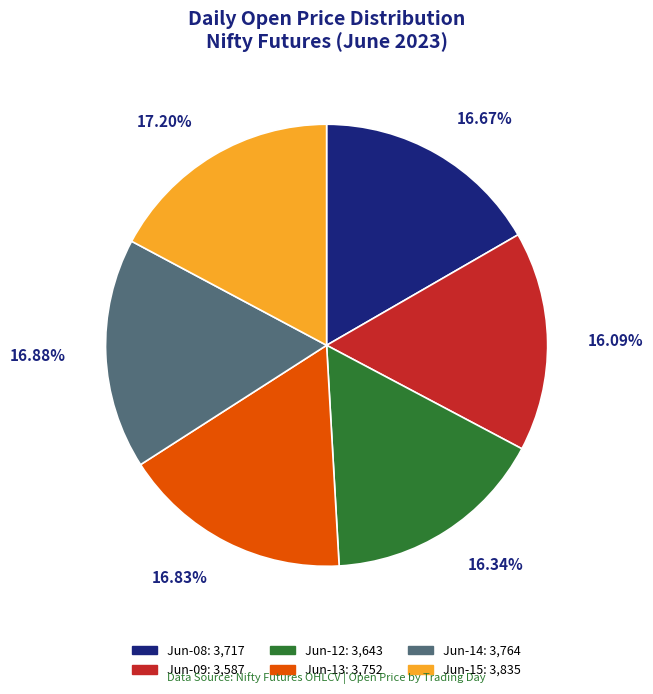

Is there a majority slice in this chart?

No